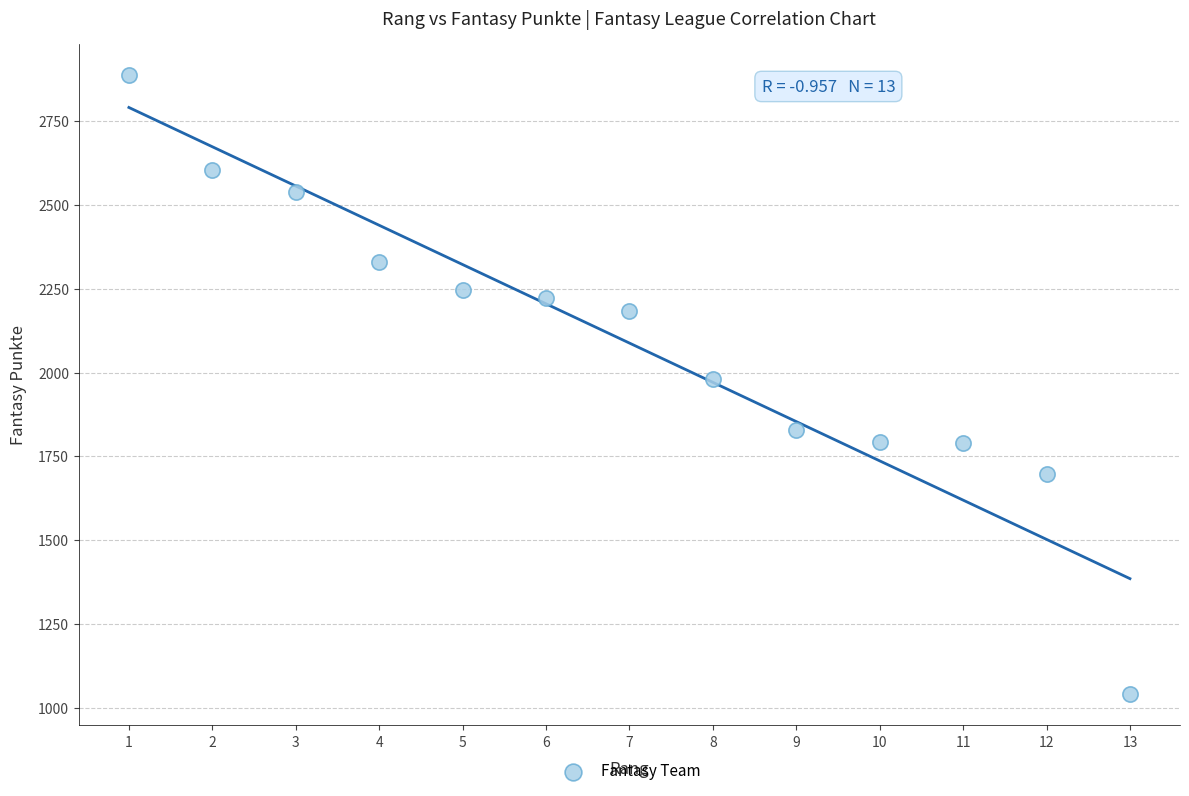

What is the range of Y values (max minus min)?

1848